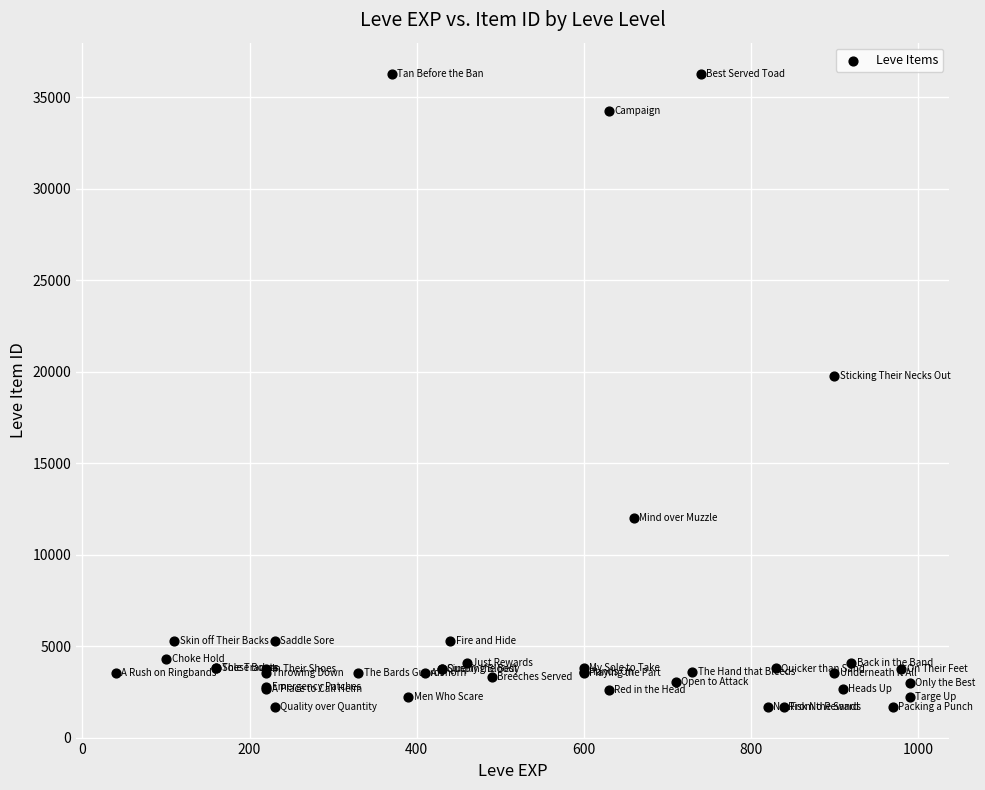

What Y value in the scatter plot is closest to 18967?

19744